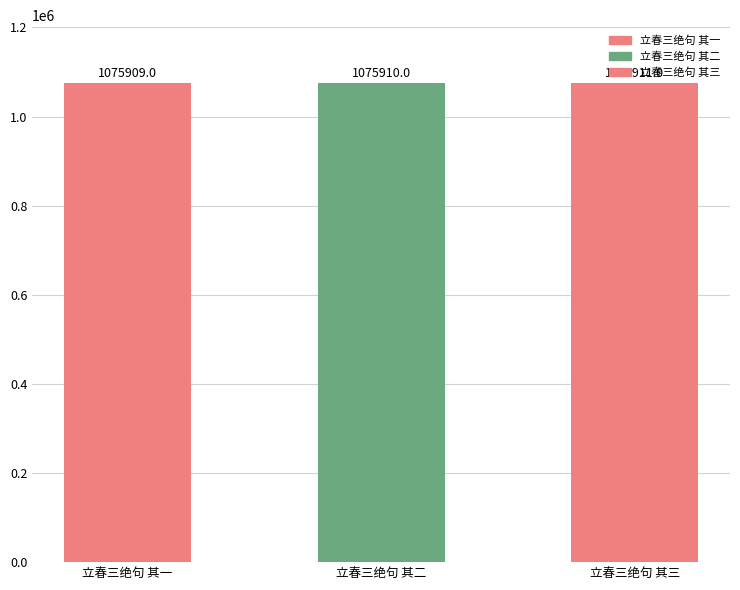

Reading left to right, transcribe all the data shown in this chart.

立春三绝句 其一=1075909	立春三绝句 其二=1075910	立春三绝句 其三=1075911